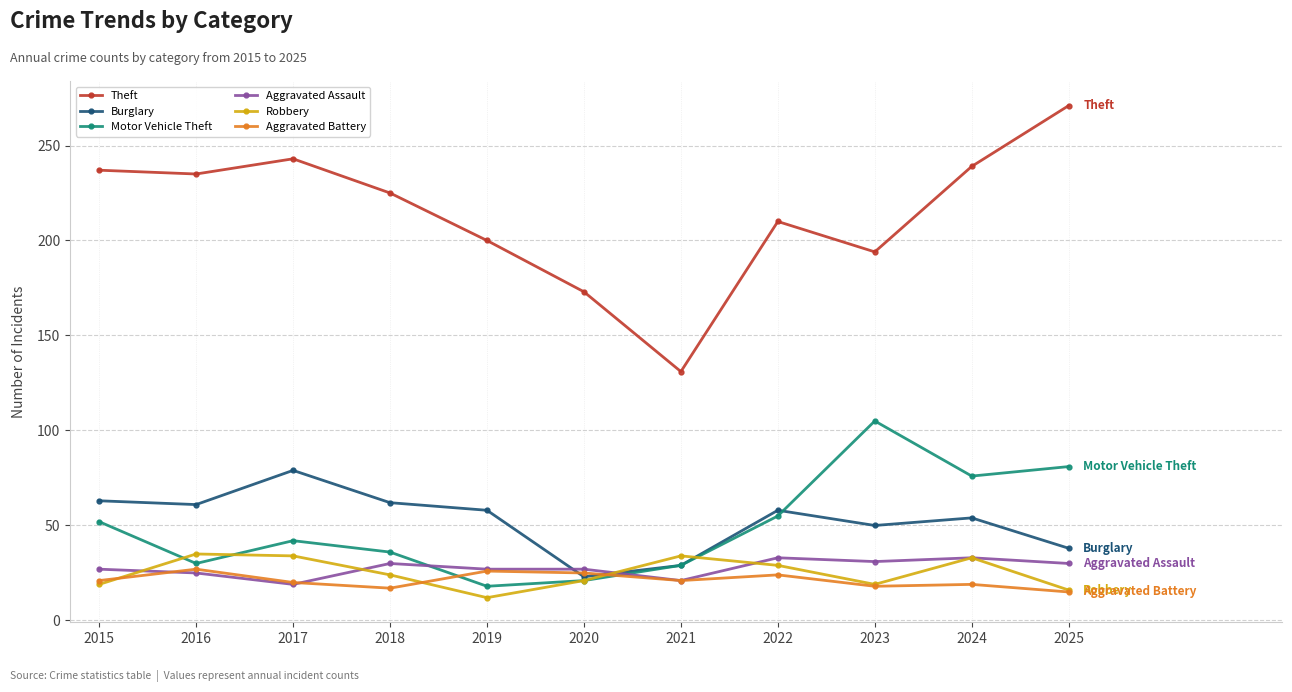

What is the total value across all series at 2016?

413